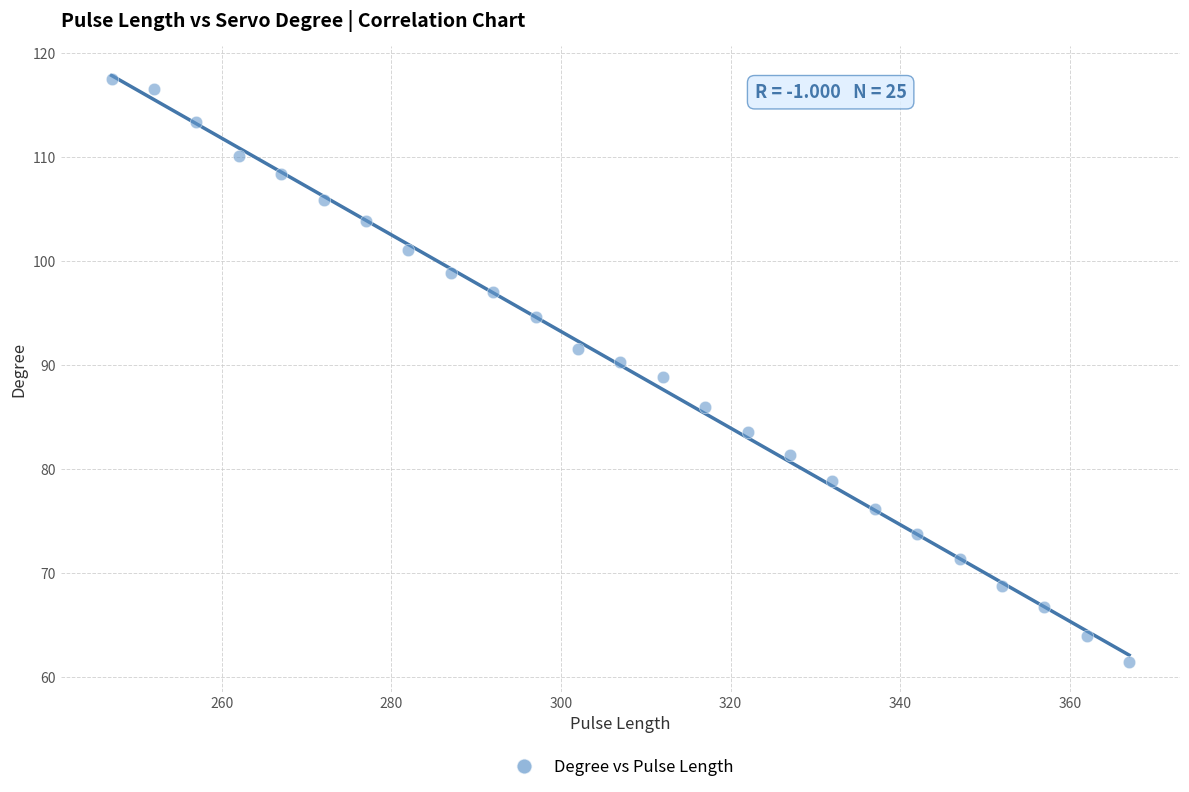

What is the range of X values (max minus min)?

120.0